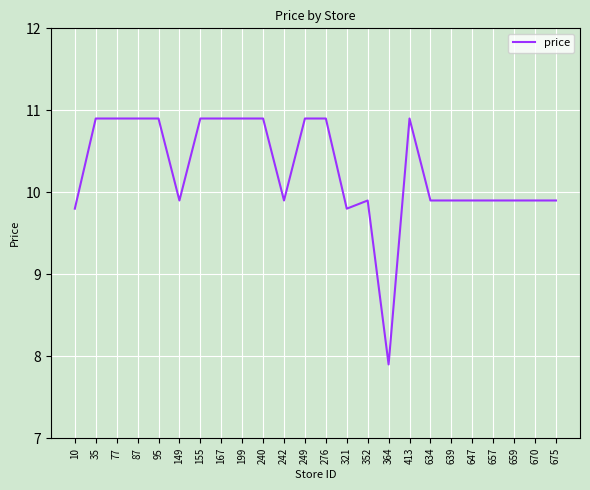

Which has a higher value, 149 or 95?

95